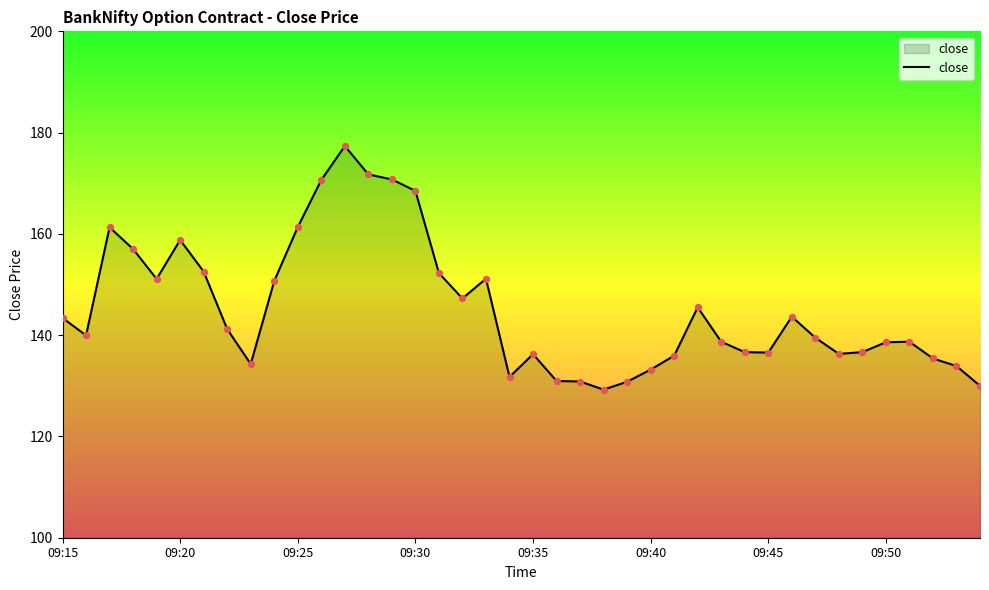

What is the difference between the maximum and minimum values?

48.1